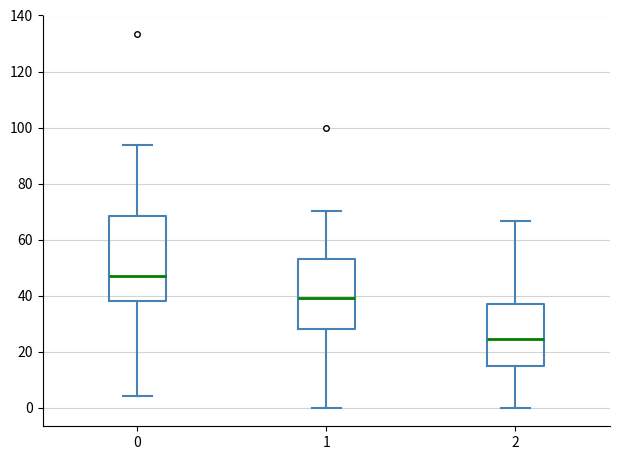

Comparing the boxes themselves (not the whiskers), which one is the tallest?

0